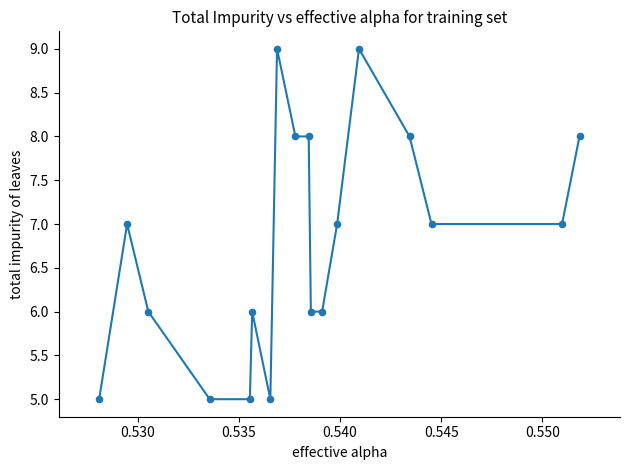

What is the range of Y values (max minus min)?

4